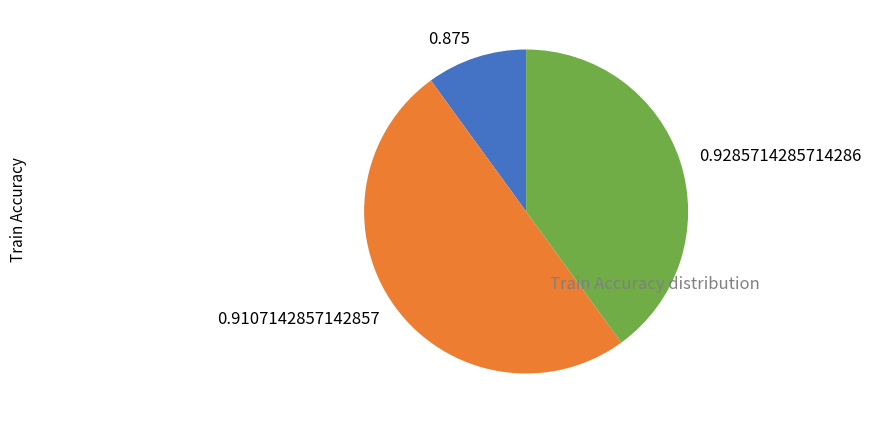

Do 0.9107142857142857 and 0.9285714285714286 together represent more than half of the pie?

Yes